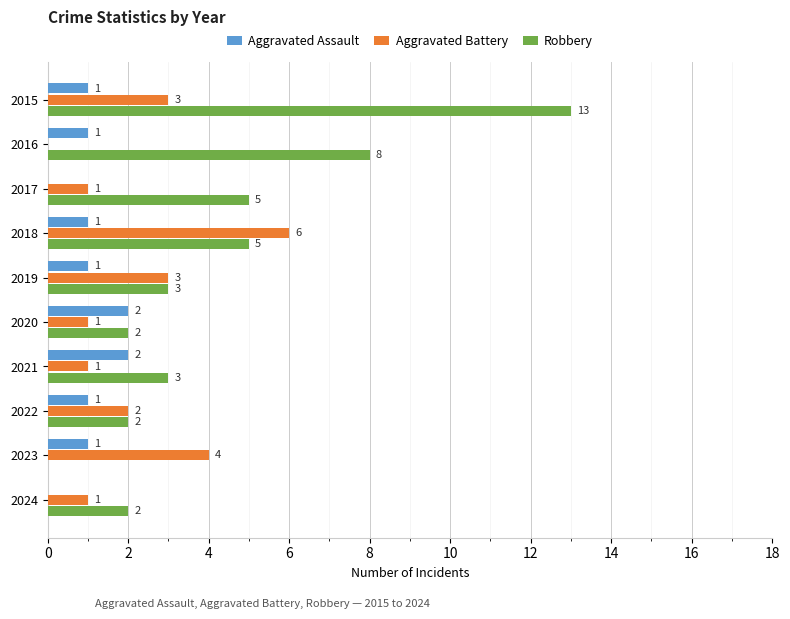

What is the maximum value for Aggravated Assault?

2